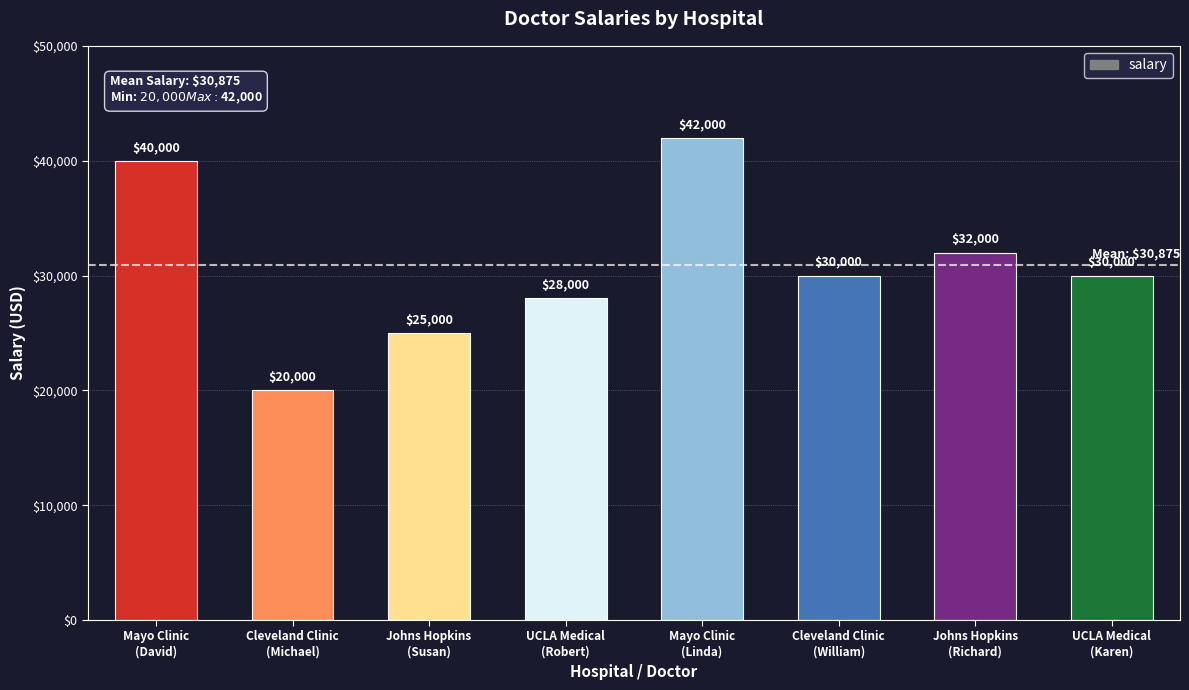

Reading left to right, extract all data points from this chart.

40000	20000	25000	28000	42000	30000	32000	30000